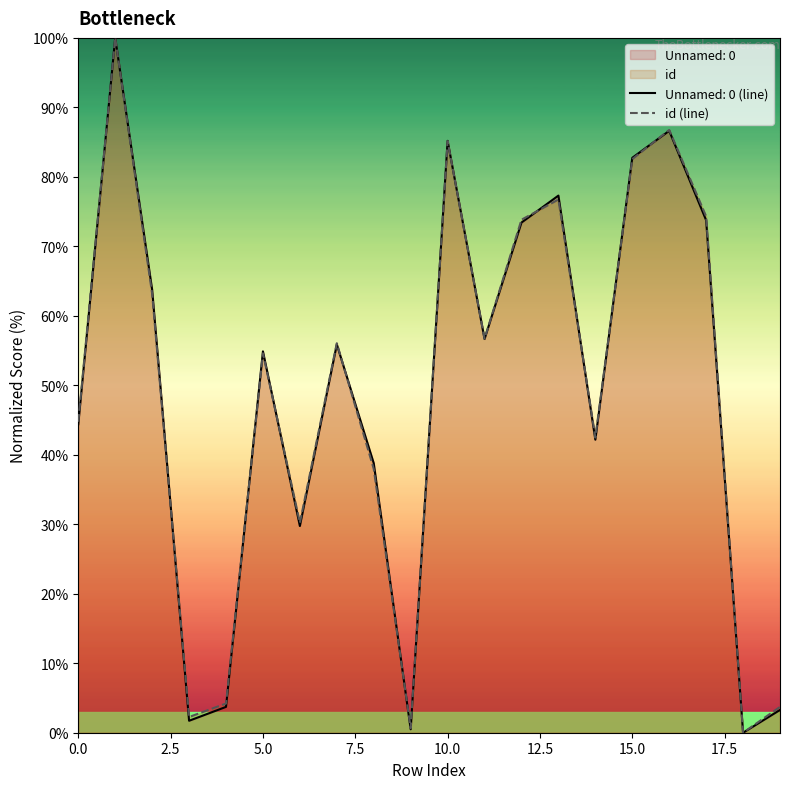

What is the maximum value for Unnamed: 0 (line)?

100.0